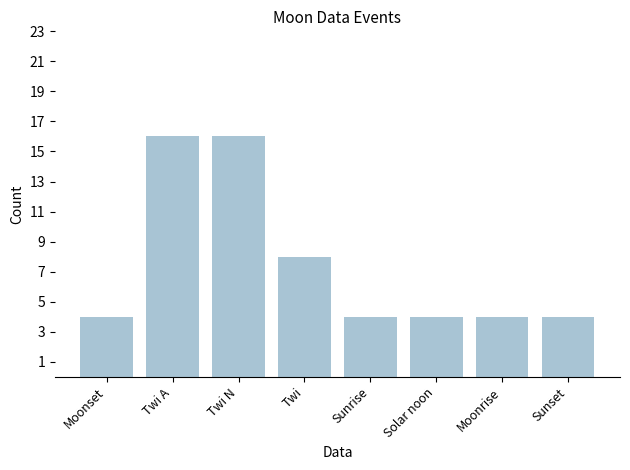

What is the difference between the maximum and second lowest values?

12